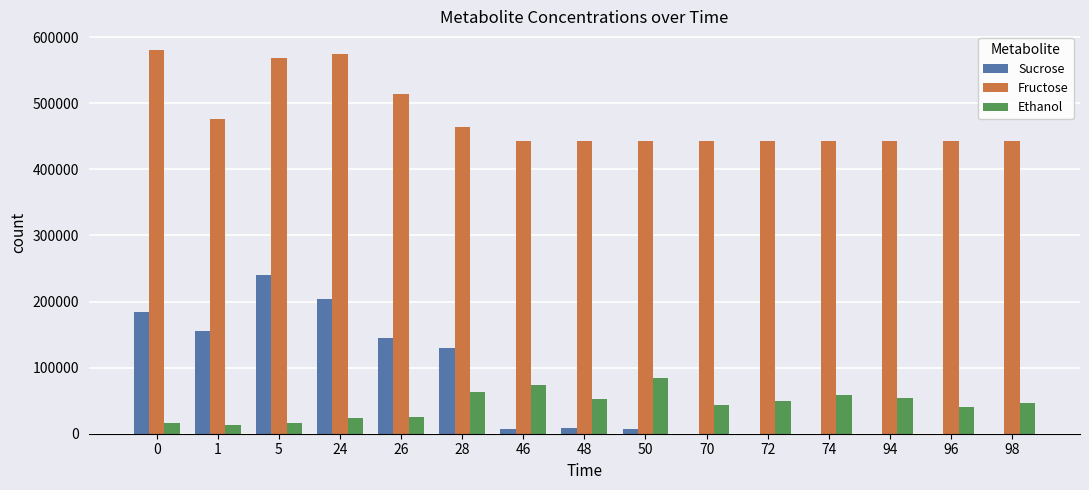

How many values in the Fructose series exceed 443396?

8